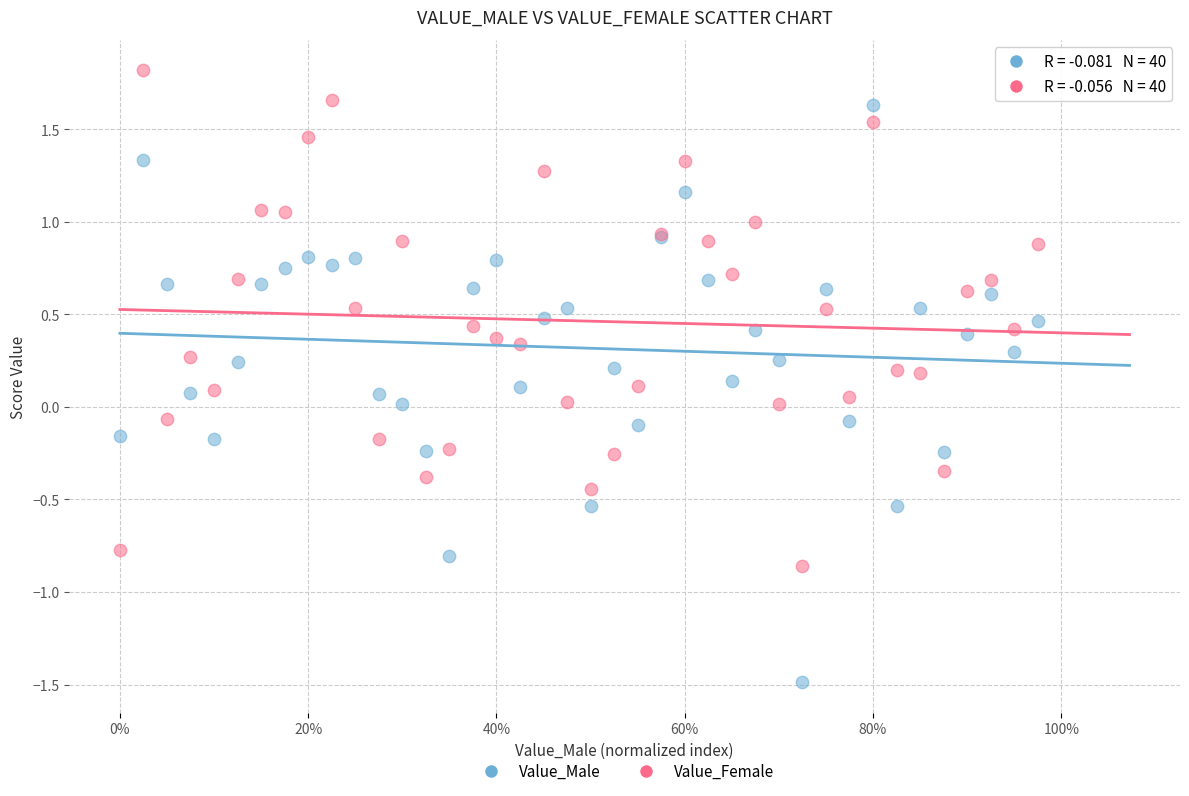

Which series has the largest Y range (max minus min)?

Value_Male